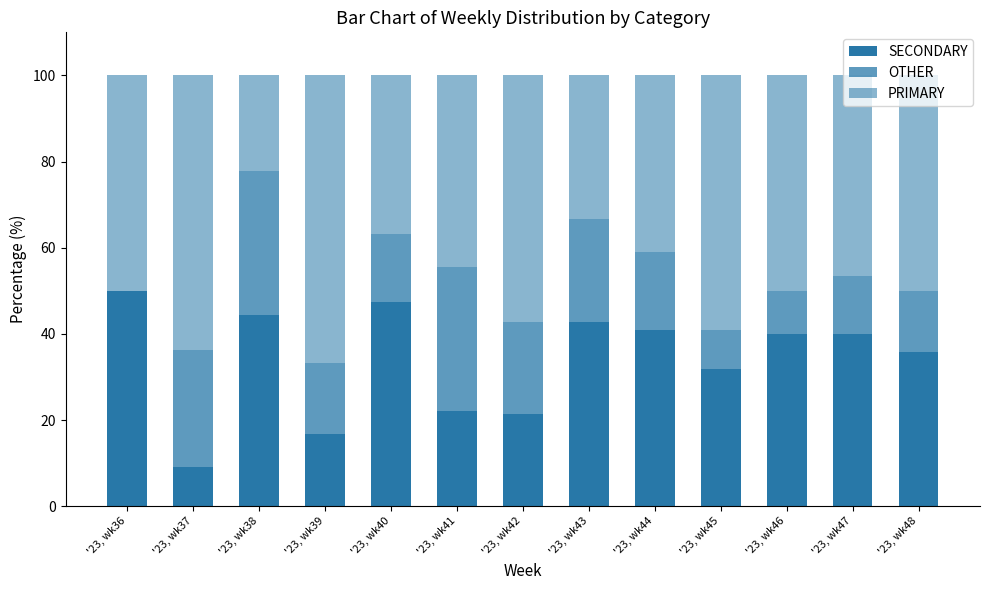

At '23, wk45, list the series in order from smallest to largest.

OTHER, SECONDARY, PRIMARY